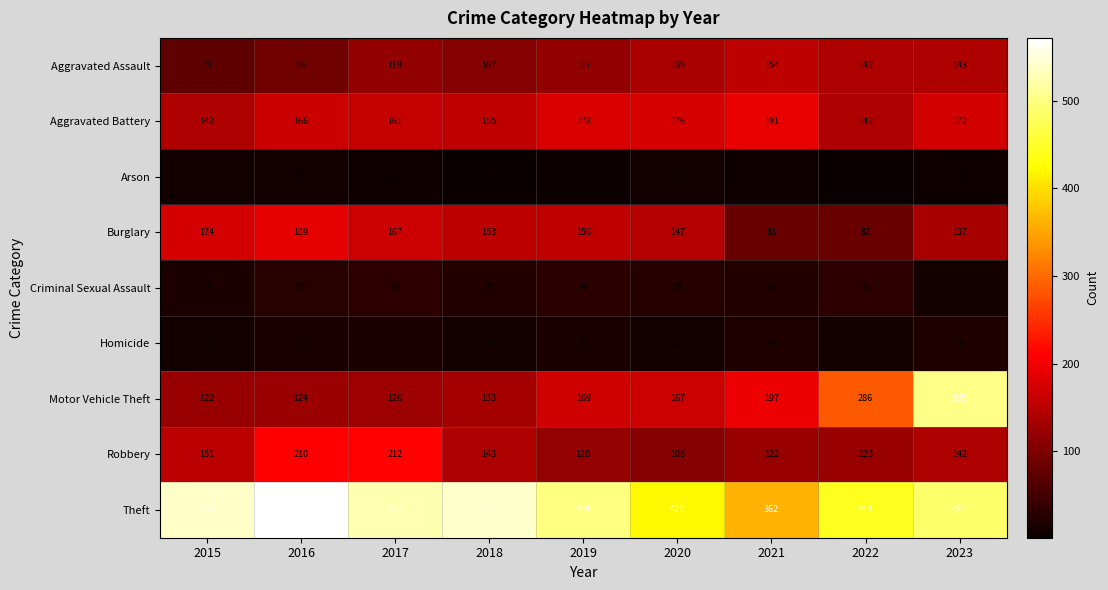

Which category has the highest value across all series?

2016